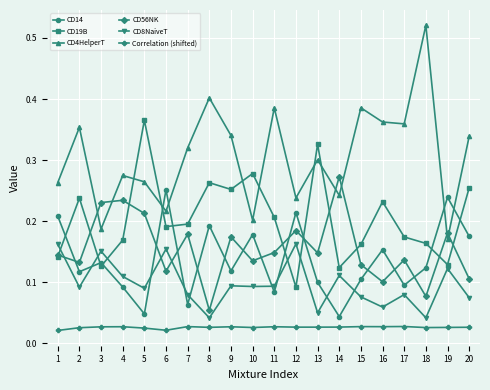

How many interior local peaks does the CD4HelperT series have?

7